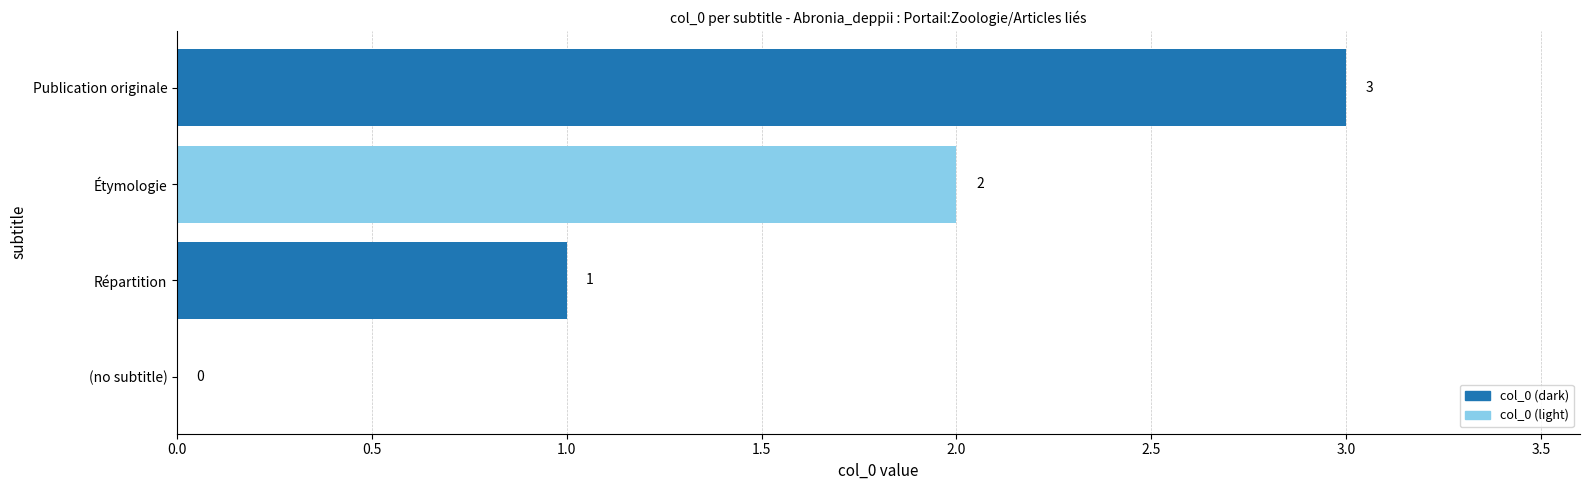

Where is the data nearest to the value 1?

Répartition